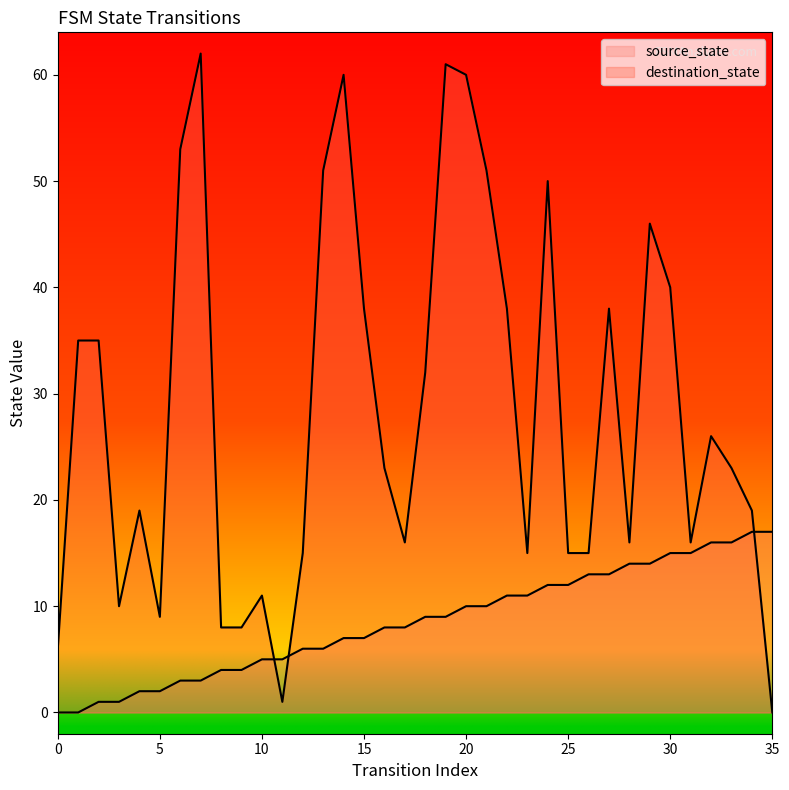

Read the source_state value at 7.

3